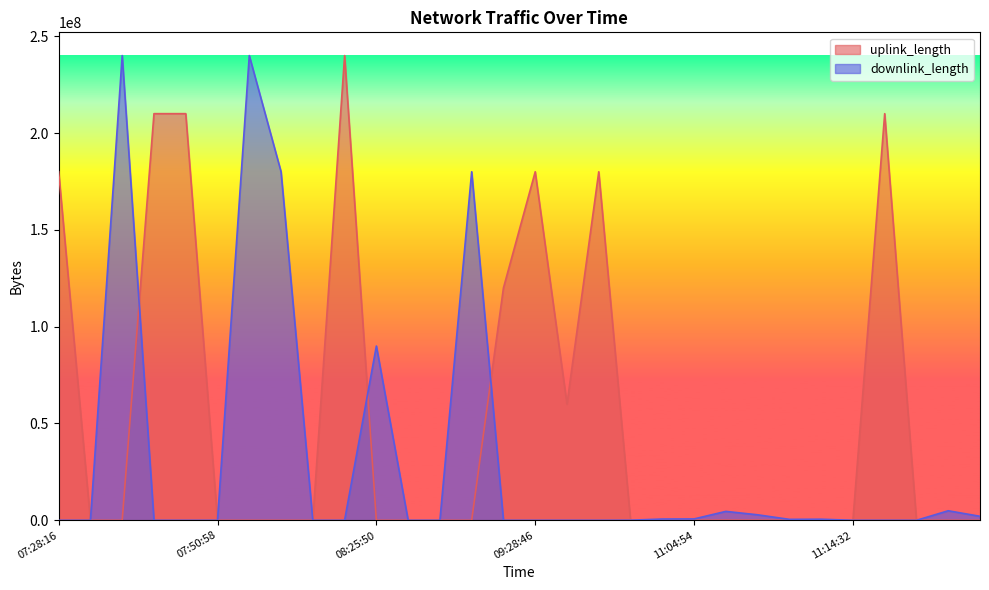

How many interior local peaks does the uplink_length series have?

9